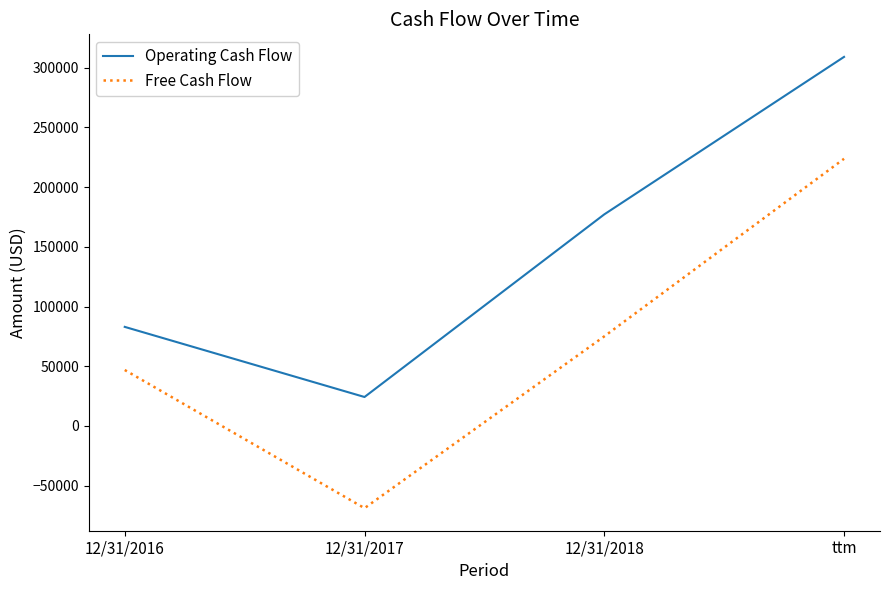

At which category does Operating Cash Flow reach its first local valley?

12/31/2017